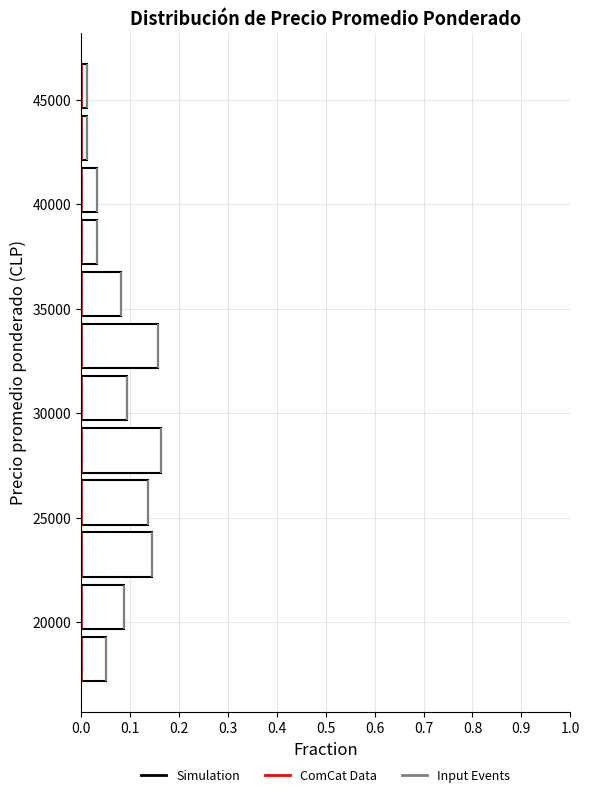

How long is the bar that spans 17000 to 19500 on the y-axis? Neither the bar edges nor the lengths are printed on the chart, so give them approximately, as read against the axes.

0.05